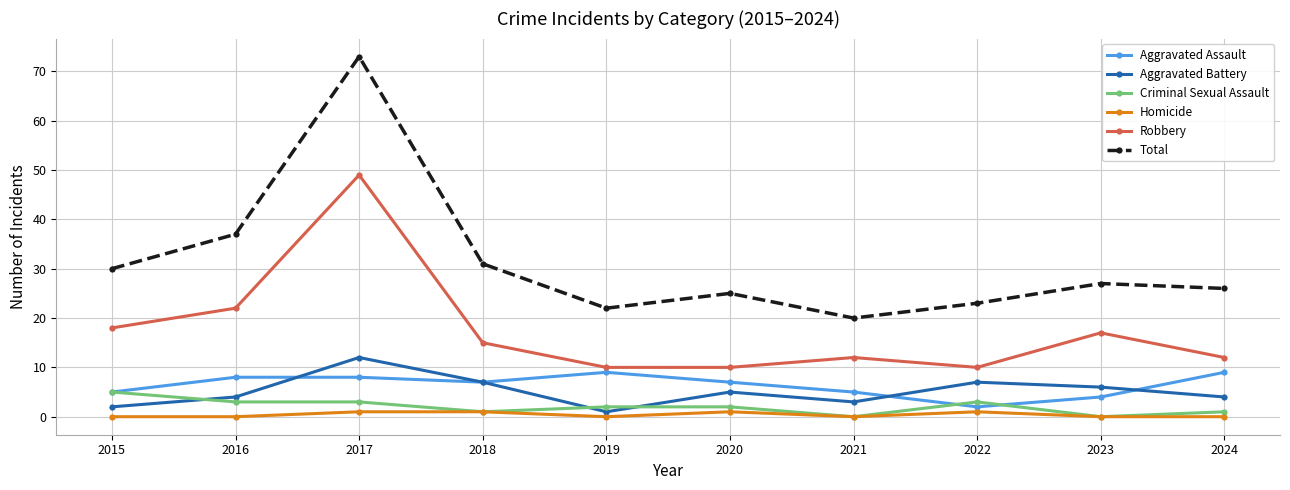

In Total, how many points are lower than both neighbors (excluding endpoints)?

2